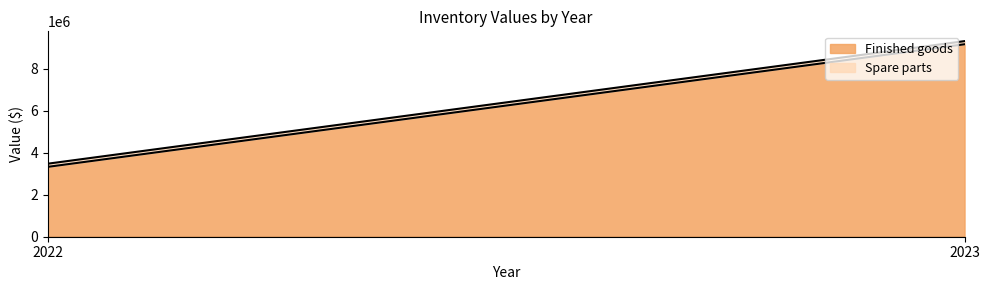

What is the lowest value of the Finished goods series?

3326388